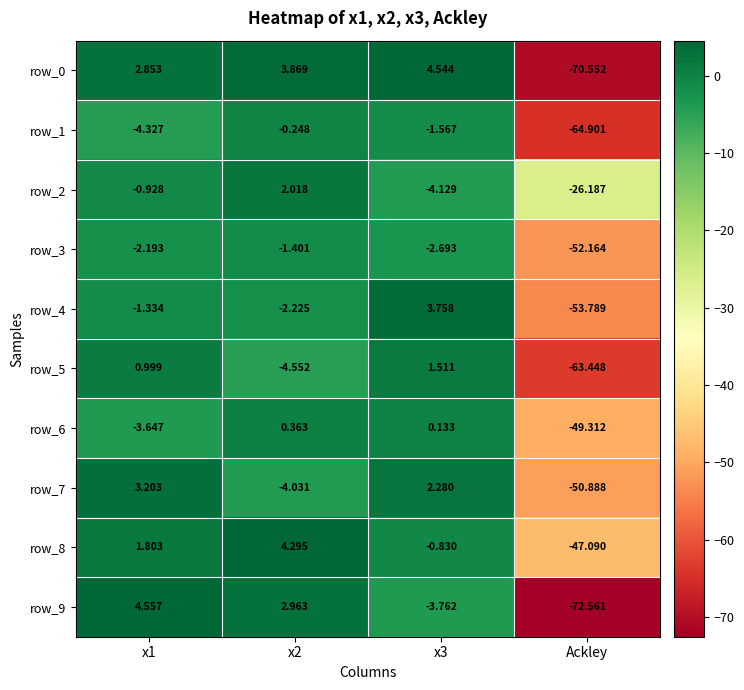

List the labels in order of row_4 value, smallest first.

Ackley, x2, x1, x3